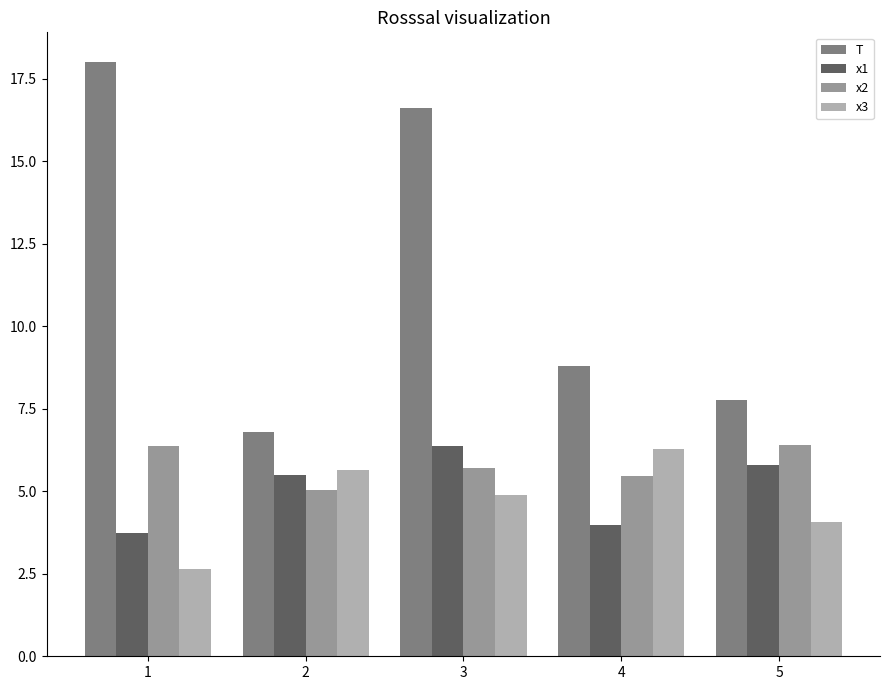

The value of T at 4 is 8.8. True or false?

True